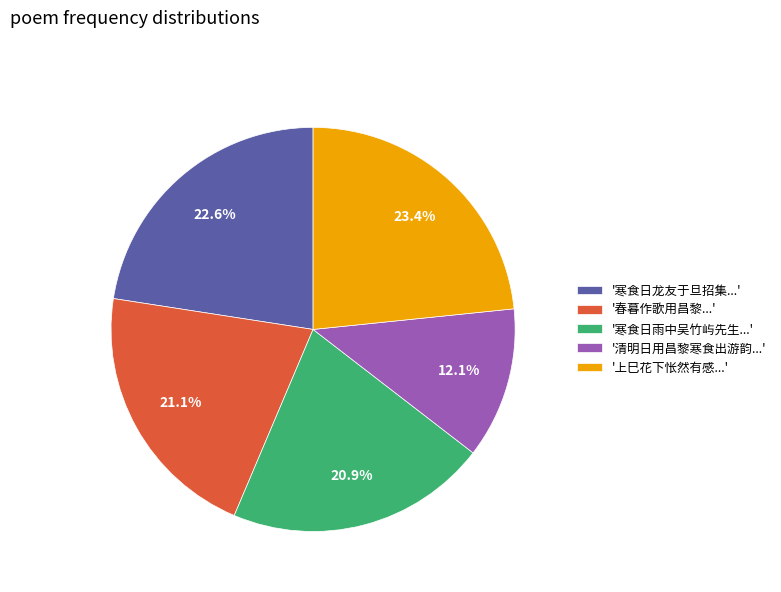

Is there a majority slice in this chart?

No